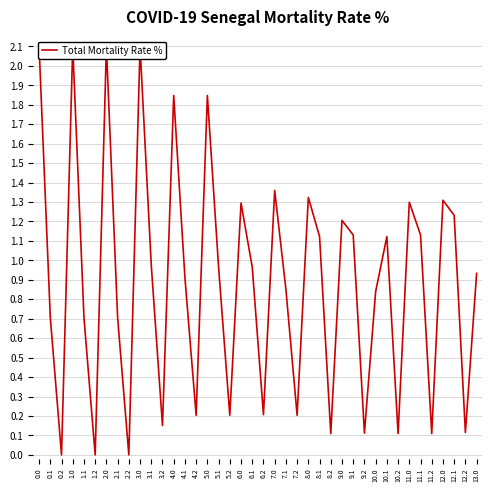

Where is the data nearest to the value 1?

3.1